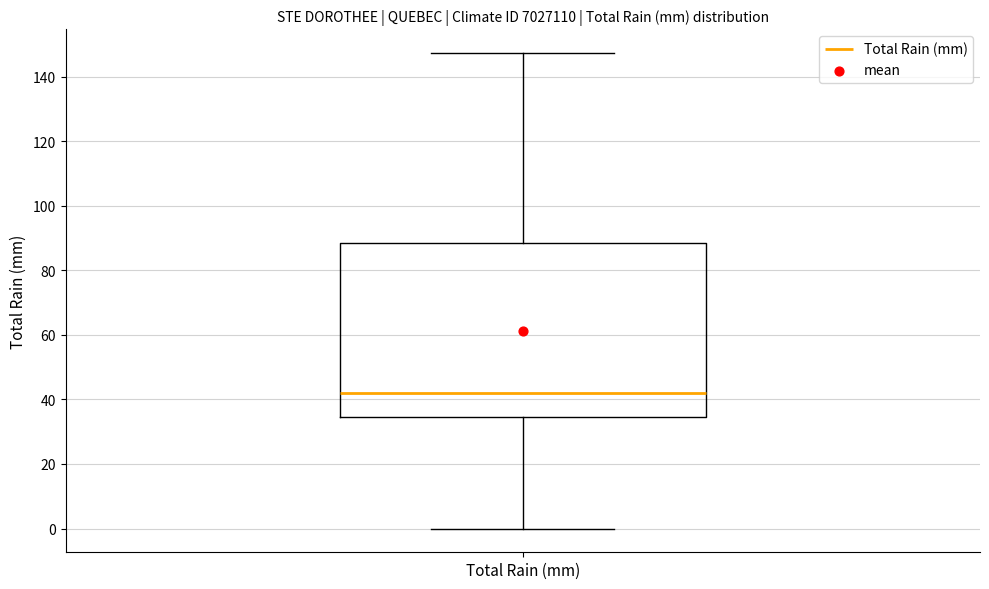

Read this box plot against the y-axis: the position of the median line, the range covered by the box, and the ends of both whiskers. The values are not printed on the chart, so give them approximately, as read against the axis.

median 42, box 34 to 88, whiskers 0 to 148